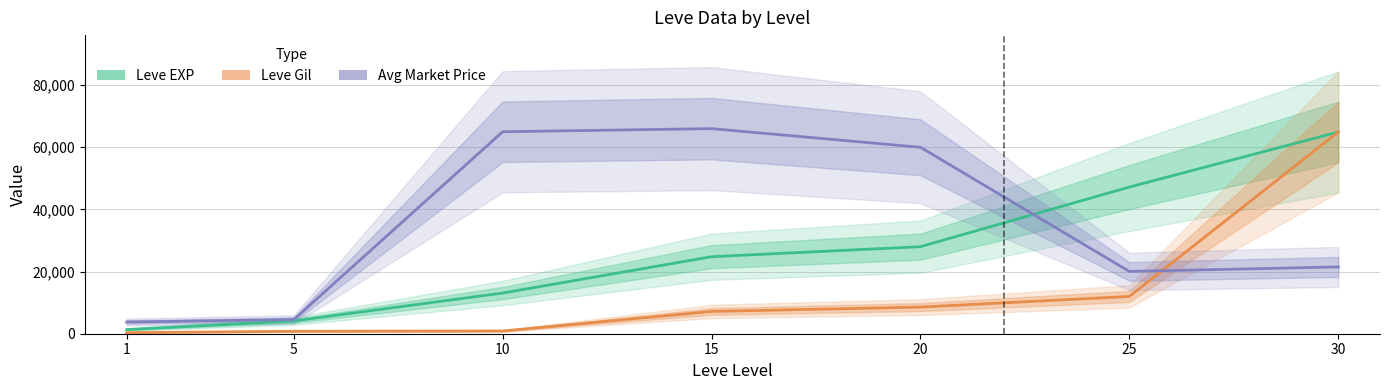

Rank the series at 1 from highest to lowest value.

Avg Market Price, Leve EXP, Leve Gil